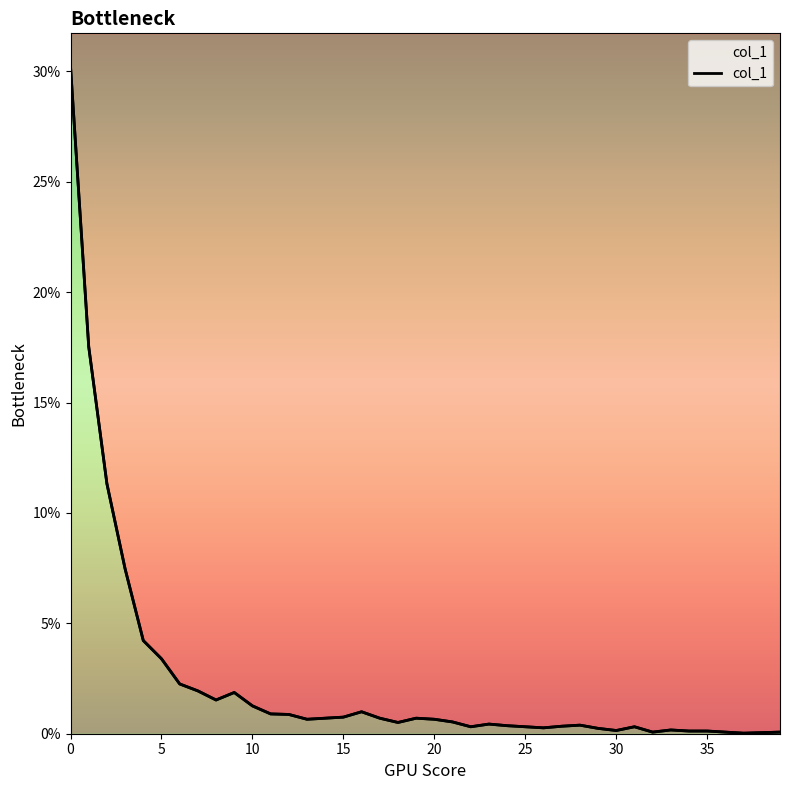

How many data points does each series have?

40